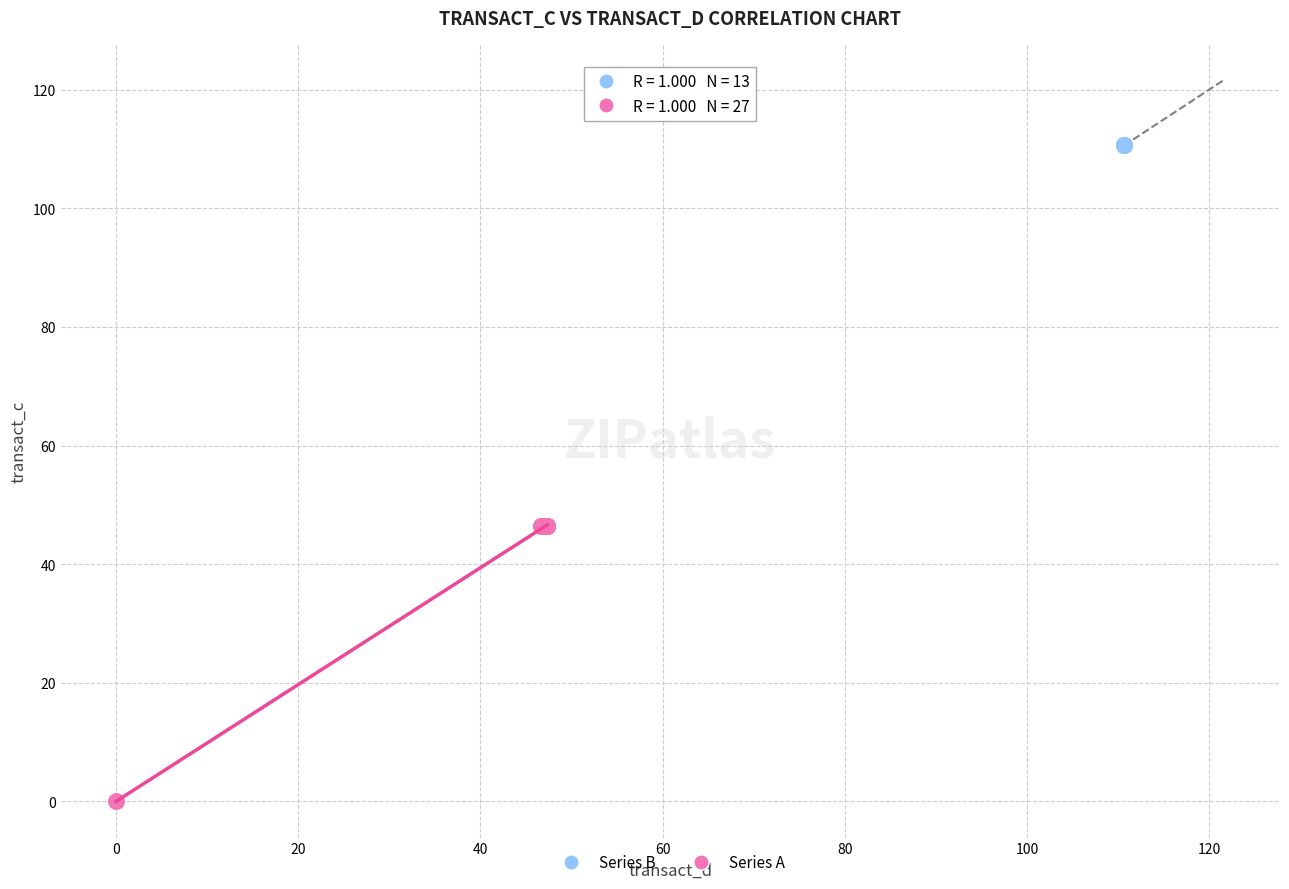

What are all the series names shown in the legend?

Series B, Series A